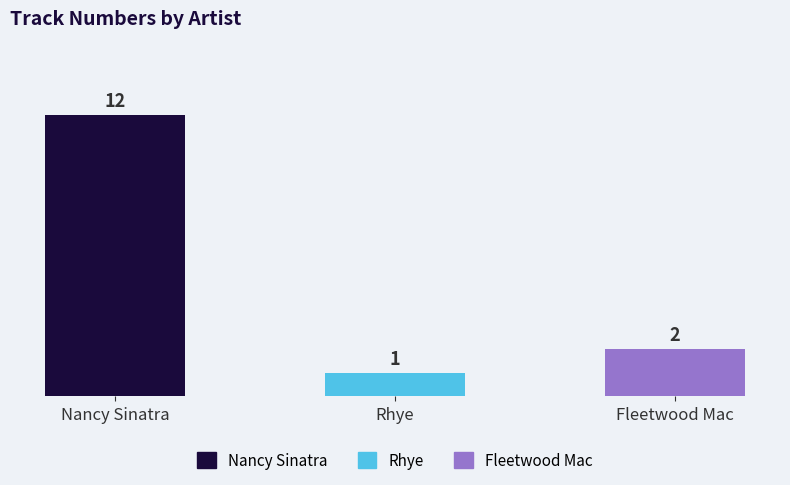

Which category has the highest value across all series?

Nancy Sinatra